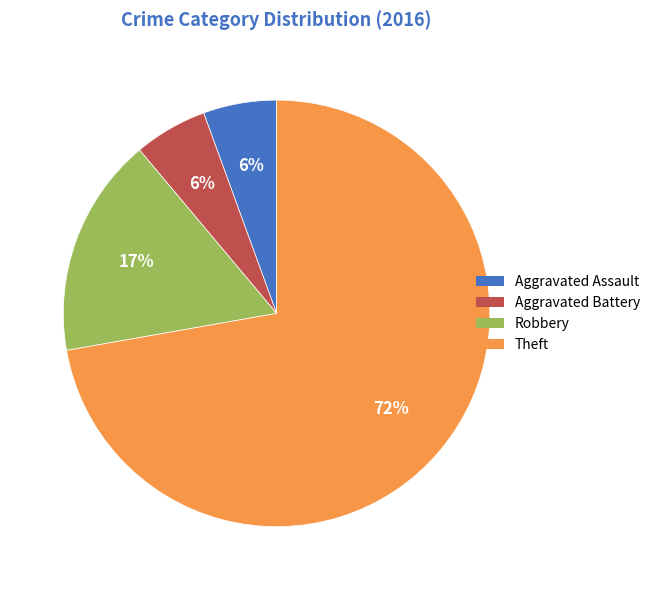

Is Aggravated Battery the majority of the pie?

No